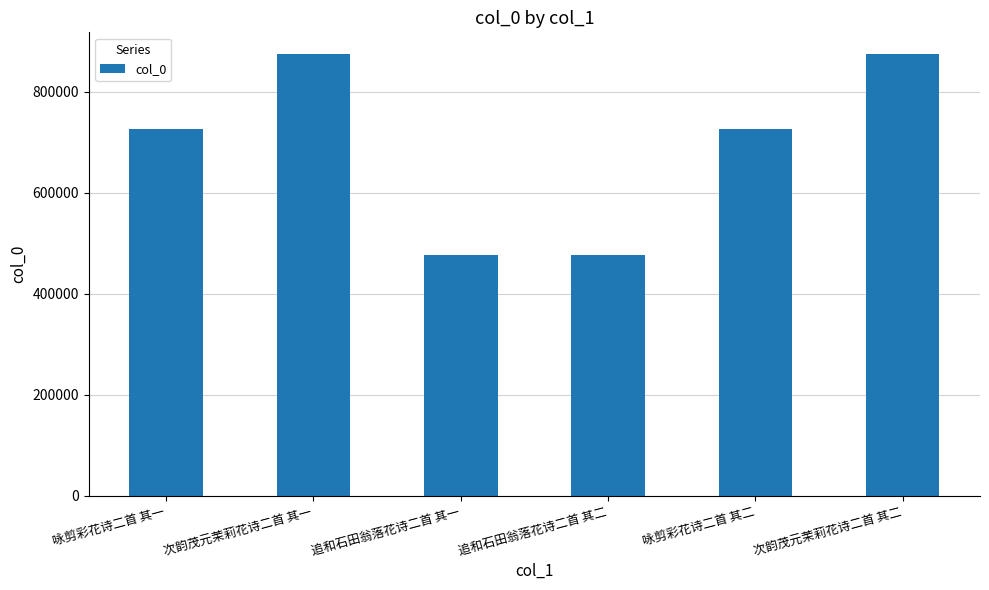

What is the smallest value displayed?

477067